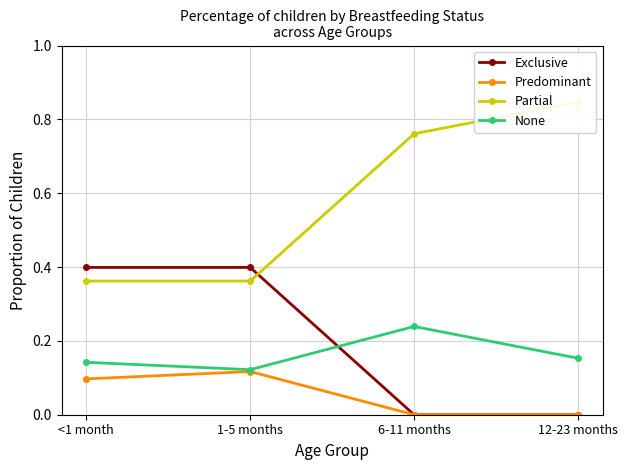

How many data points does each series have?

4